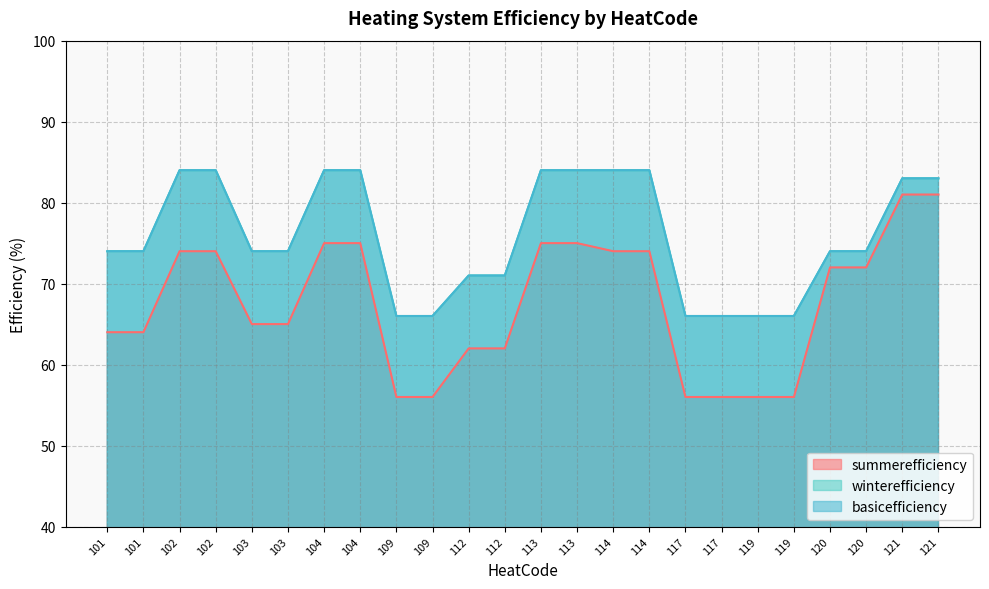

Does the chart have visible grid lines?

Yes